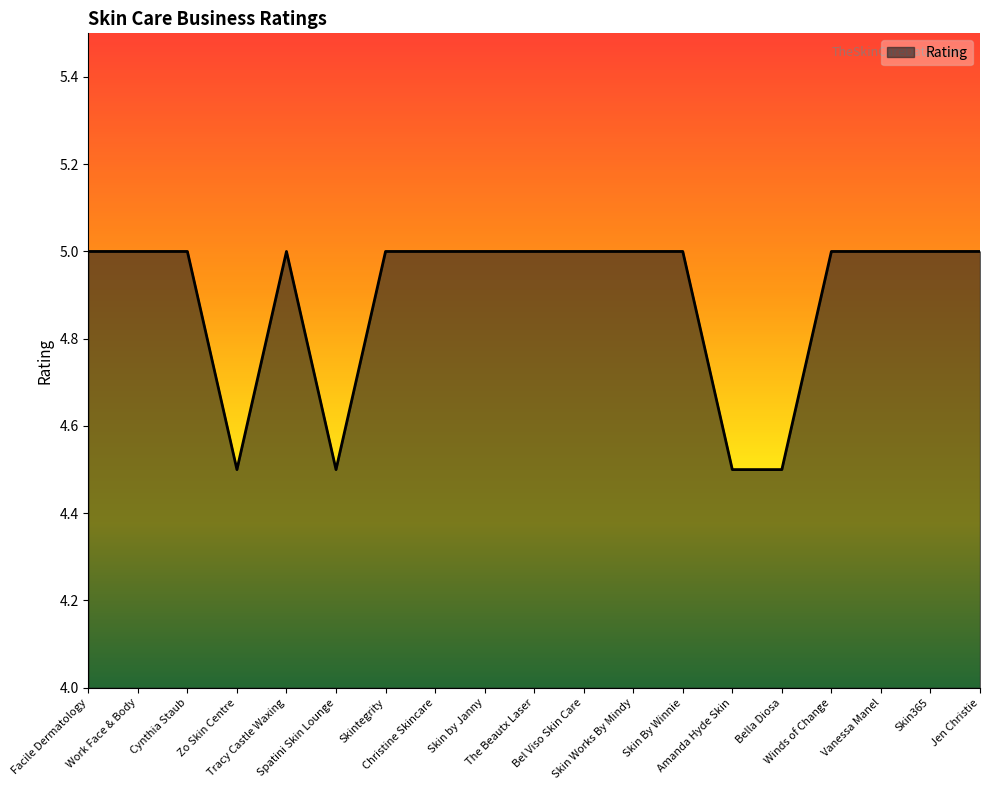

Between Spatini Skin Lounge and Tracy Castle Waxing, which is larger?

Tracy Castle Waxing